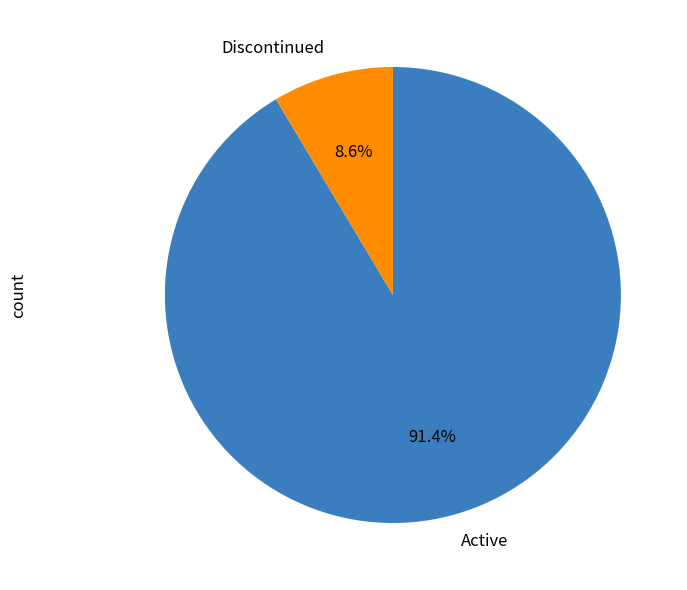

How many segments does this pie chart have?

2